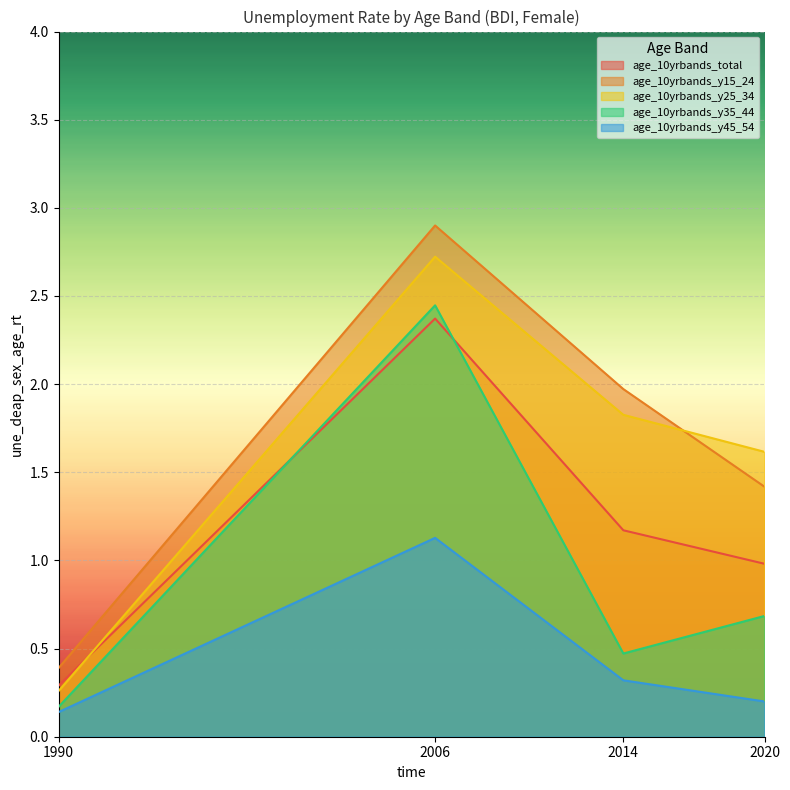

Is the value of age_10yrbands_y35_44 at 1990 greater than the value of age_10yrbands_y15_24 at 1990?

No